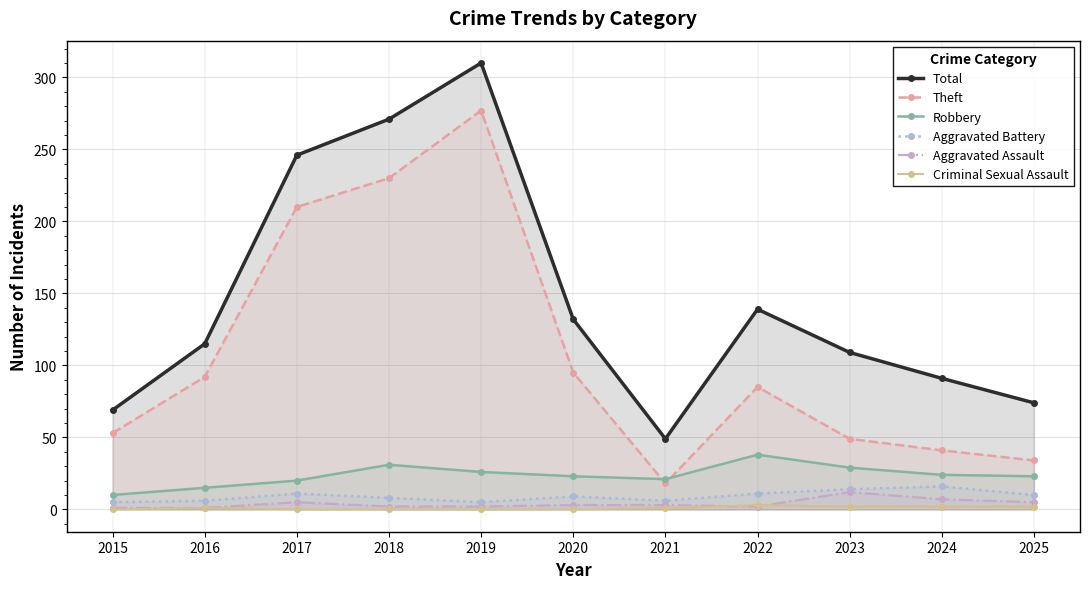

Is it true that Theft equals 15 at 2025?

False